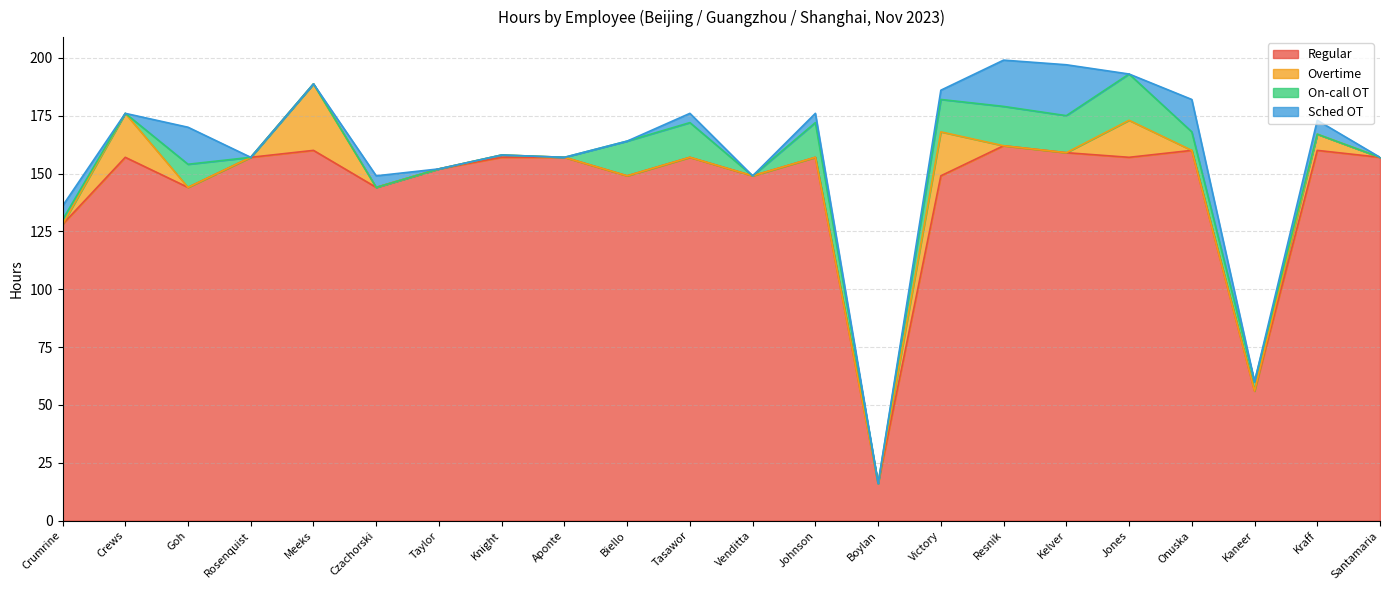

Reading left to right, what are all the values shown in this chart?

Regular: 128.0	157.0	144.0	157.0	160.0	144.0	152.0	157.0	157.0	149.0	157.0	149.0	157.0	16.0	149.0	162.0	159.0	157.0	160.0	56.0	160.0	157.0
Overtime: 0.0	19.0	0.0	0.0	28.8	0.0	0.0	1.0	0.0	0.0	0.0	0.0	0.0	0.0	19.0	0.0	0.0	16.0	0.0	0.0	7.0	0.0
On-call OT: 2.0	0.0	10.0	0.0	0.0	0.0	0.0	0.0	0.0	15.0	15.0	0.0	15.0	0.0	14.0	17.0	16.0	20.0	8.0	4.0	0.0	0.0
Sched OT: 6.0	0.0	16.0	0.0	0.0	5.0	0.0	0.0	0.0	0.0	4.0	0.0	4.0	0.0	4.0	20.0	22.0	0.0	14.0	0.0	6.0	0.0